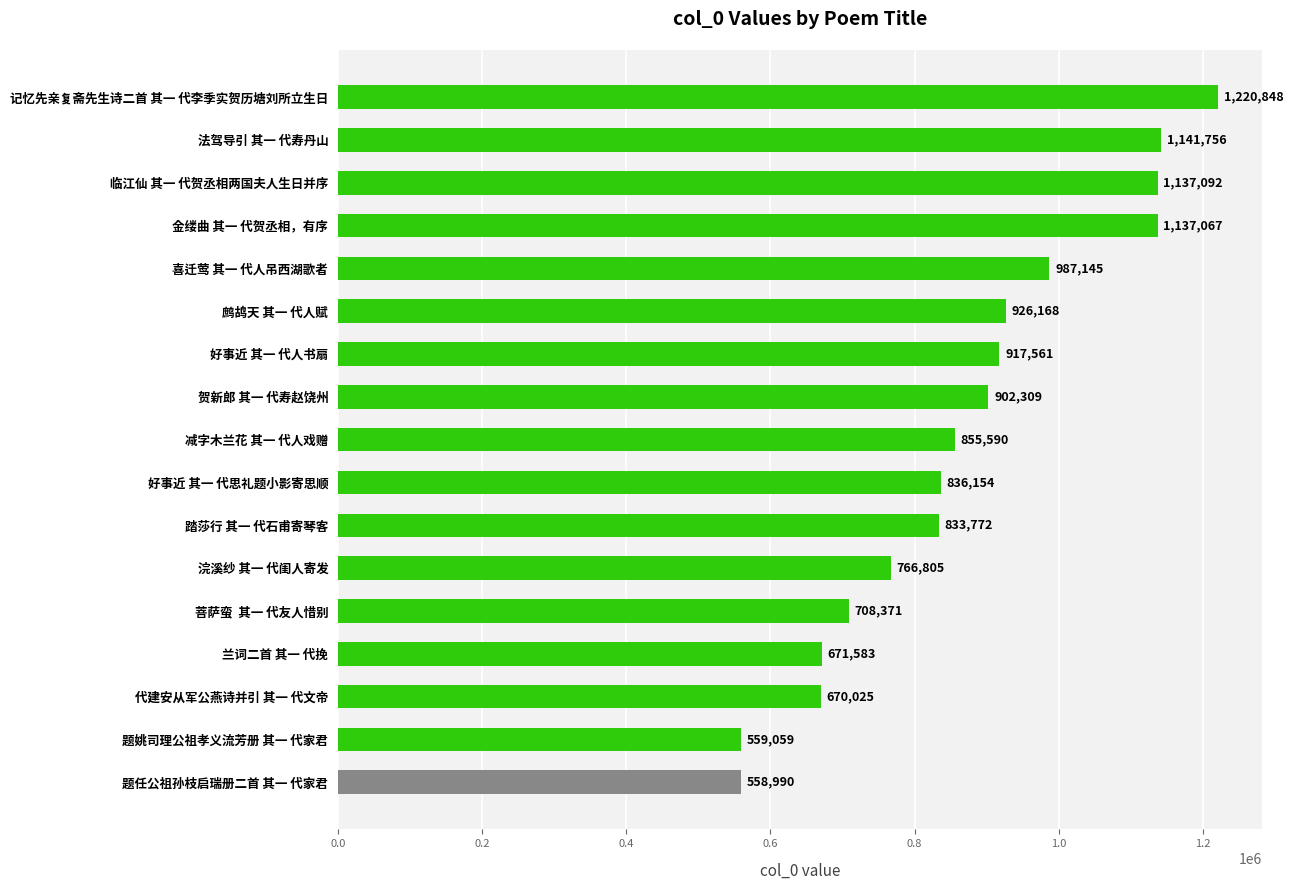

What is the difference between the maximum and minimum values?

661858